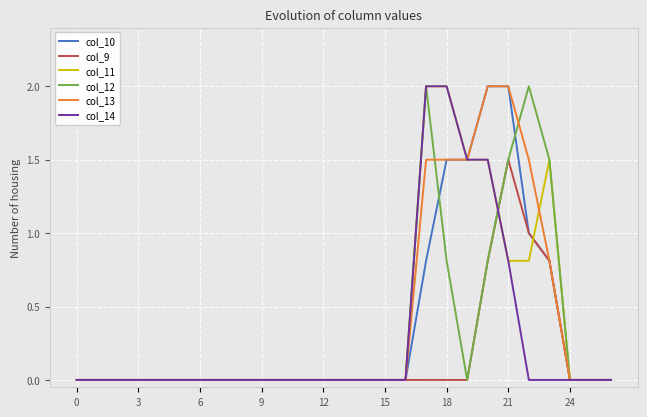

After their last crossing, which series has the higher values: col_13 or col_12?

col_12